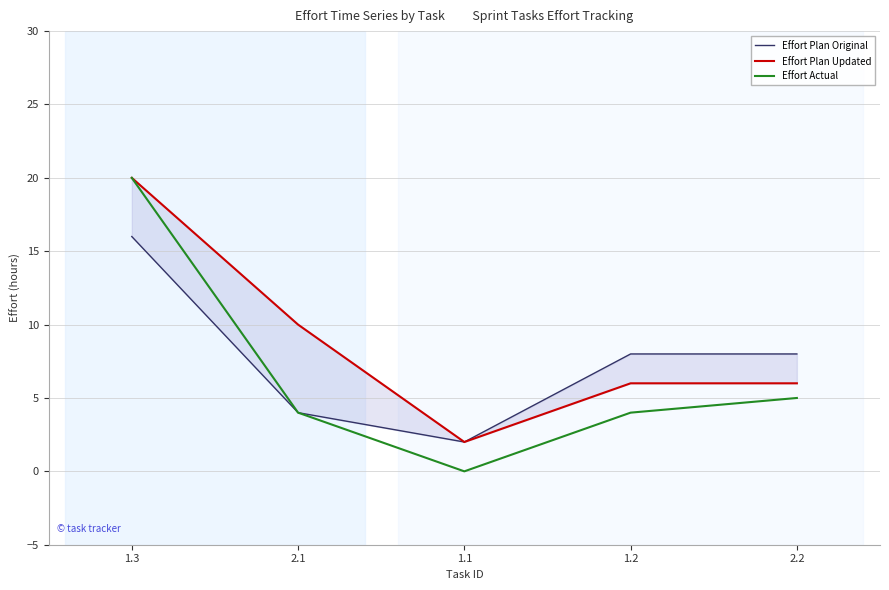

Reading left to right, what are all the values shown in this chart?

Effort Plan Original: 16	4	2	8	8
Effort Plan Updated: 20	10	2	6	6
Effort Actual: 20	4	0	4	5